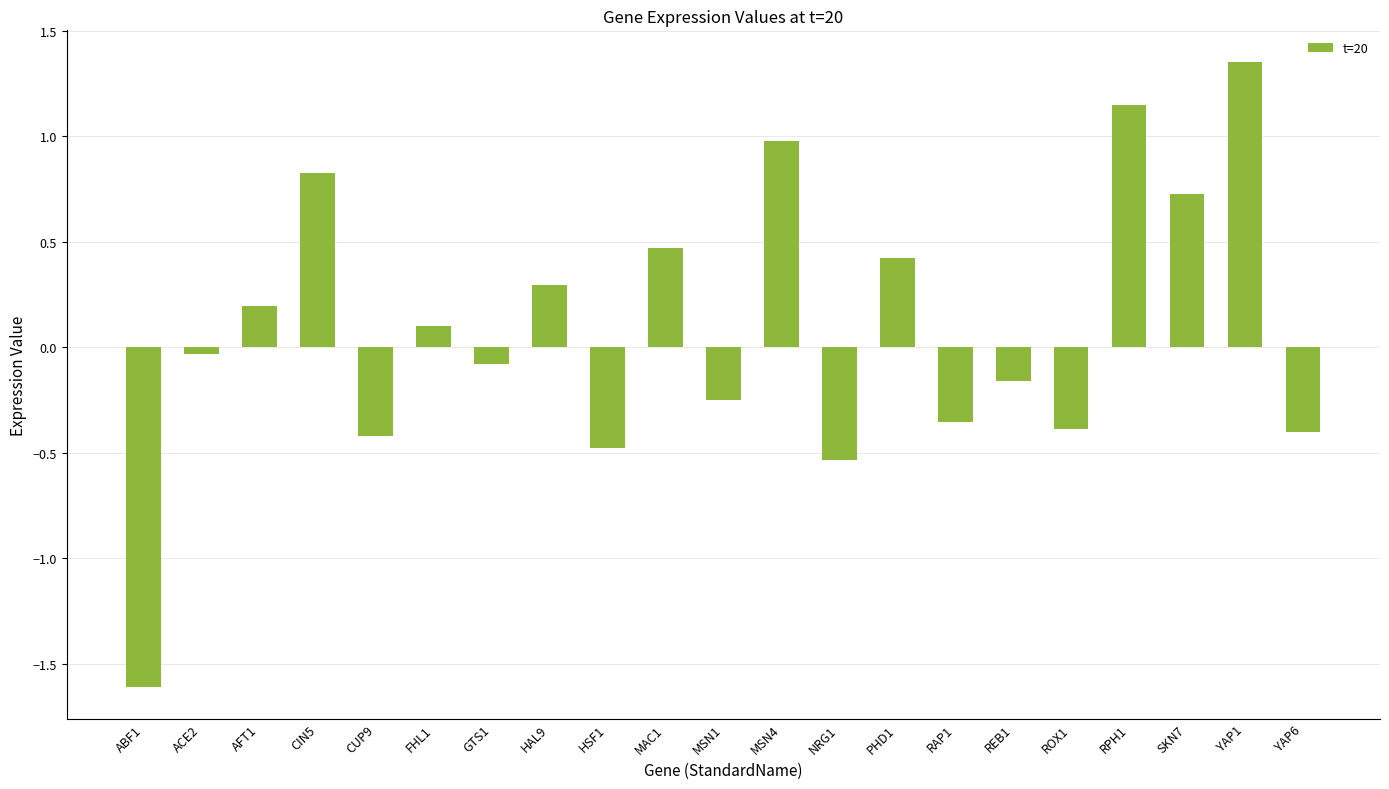

The chart shows a value of -0.6 at YAP6. True or false?

False